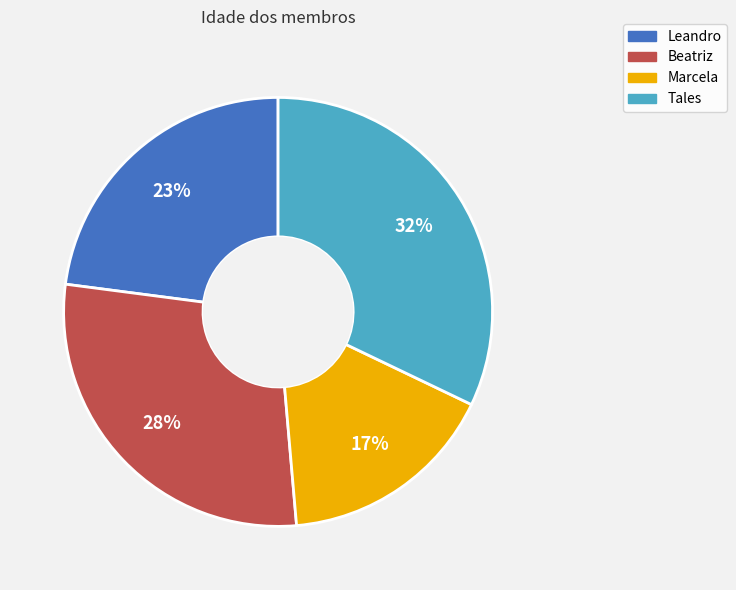

How many segments does this pie chart have?

4